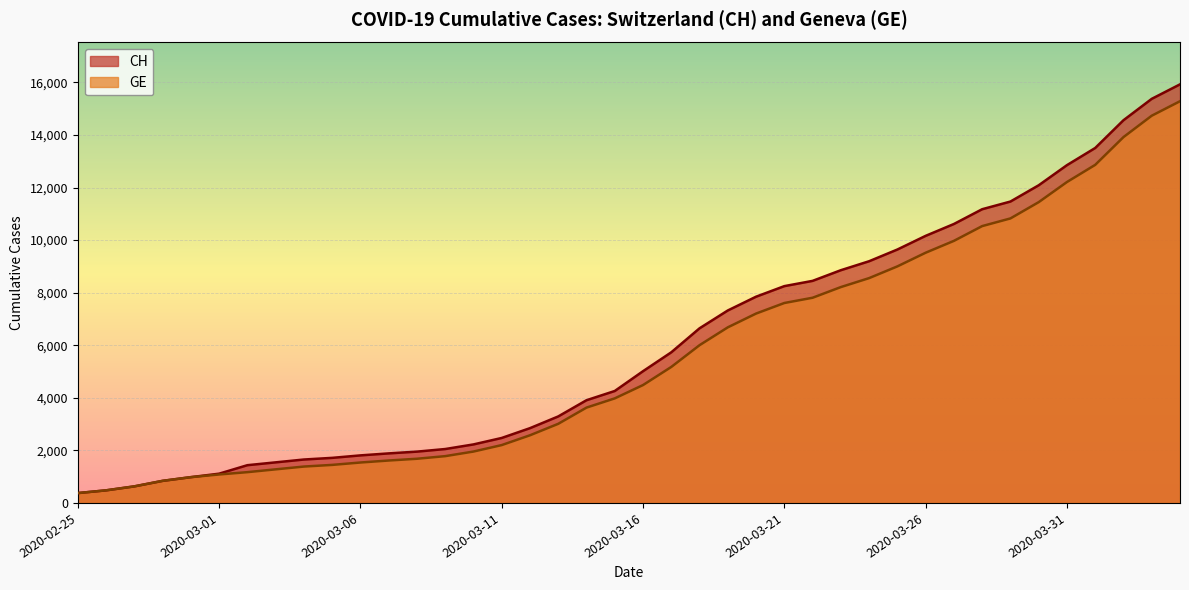

True or false: GE has a value of 987 at 2020-03-10.

False